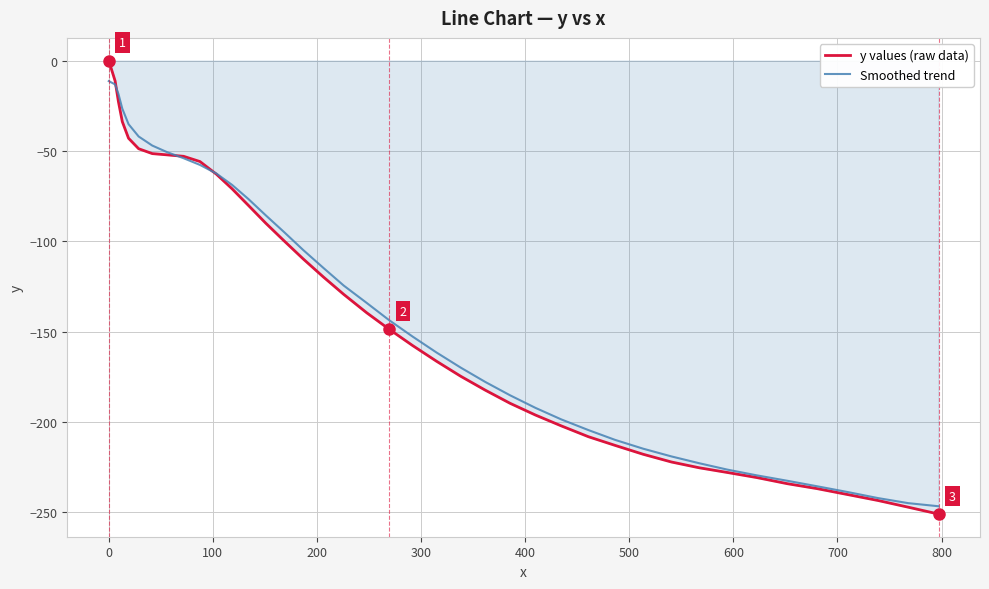

Rank the series by their average value, from highest to lowest.

Smoothed trend, y values (raw data)